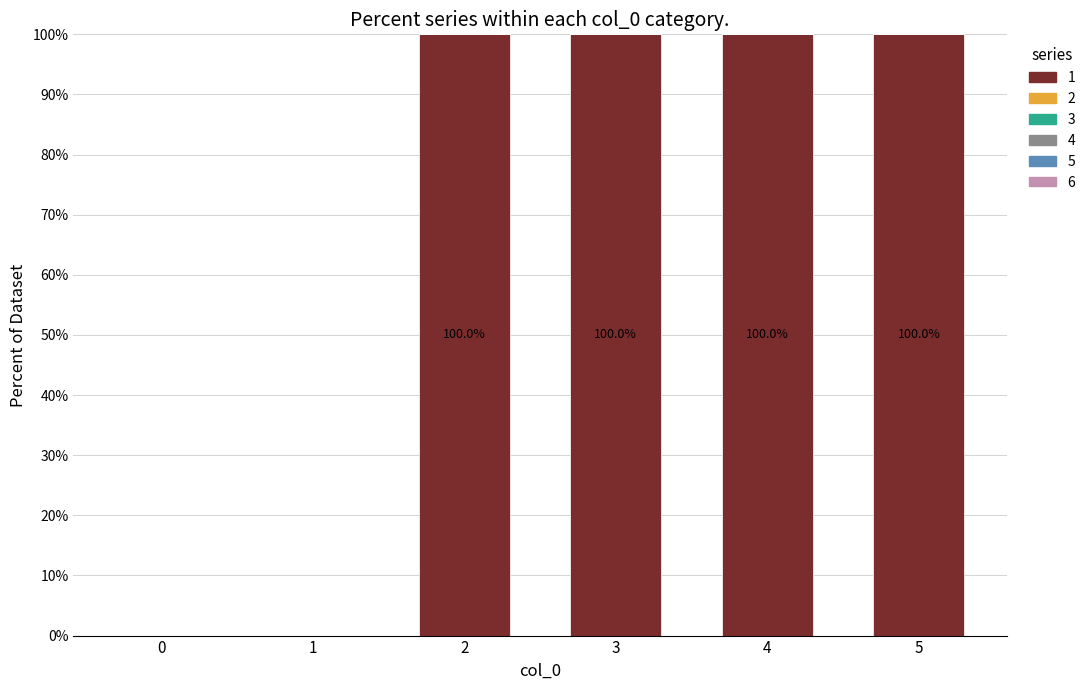

Are the bars horizontal?

No